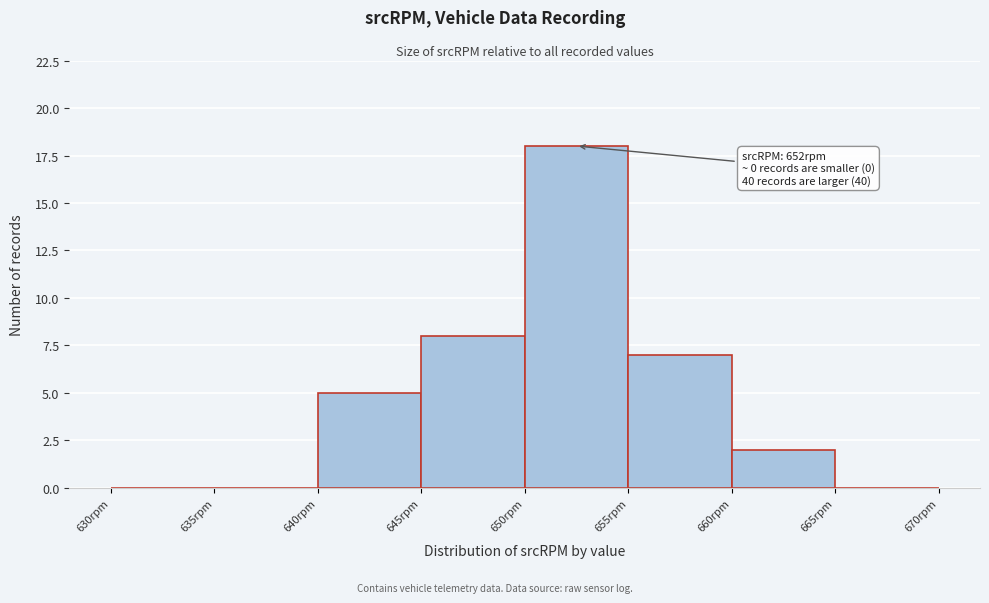

Which range on the x-axis has the tallest bar?

650 to 655